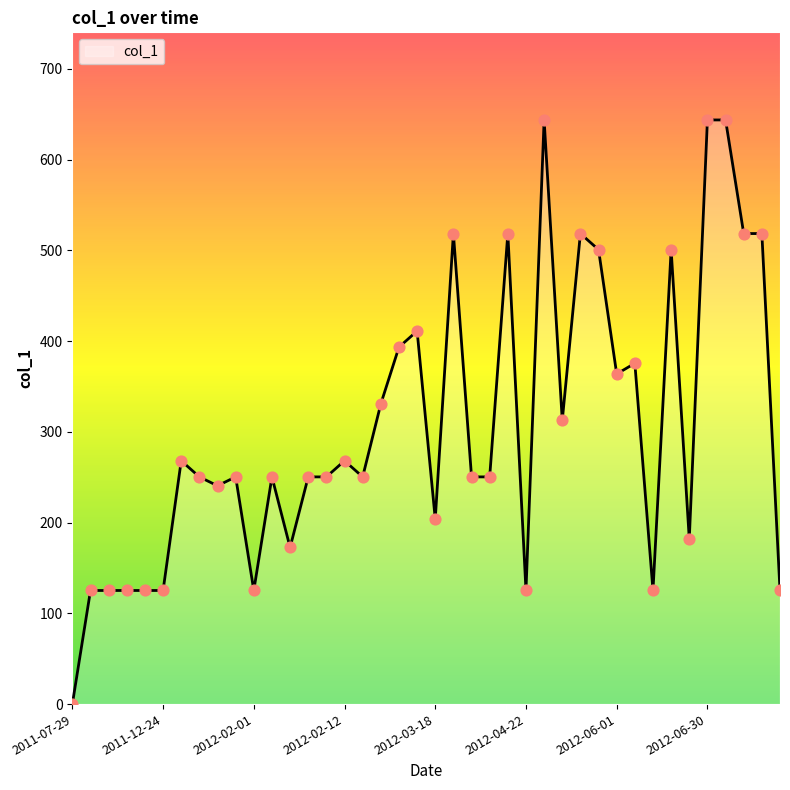

What is the difference between the maximum and minimum values?

643.8